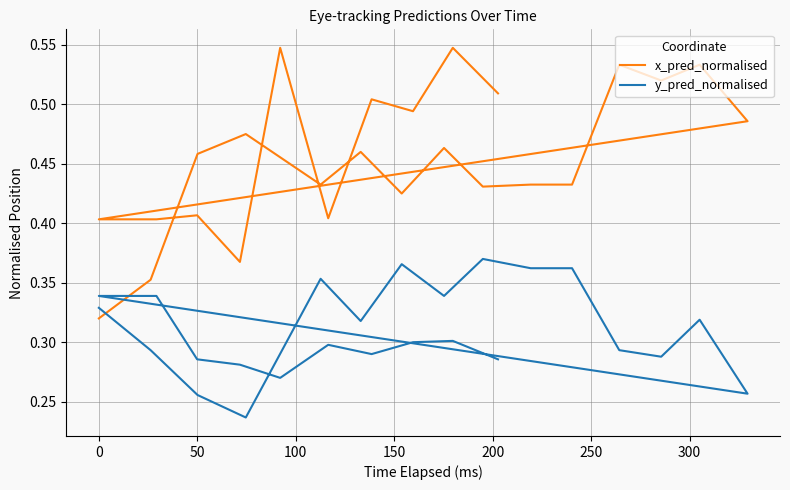

Rank the series by their maximum value, from lowest to highest.

y_pred_normalised, x_pred_normalised